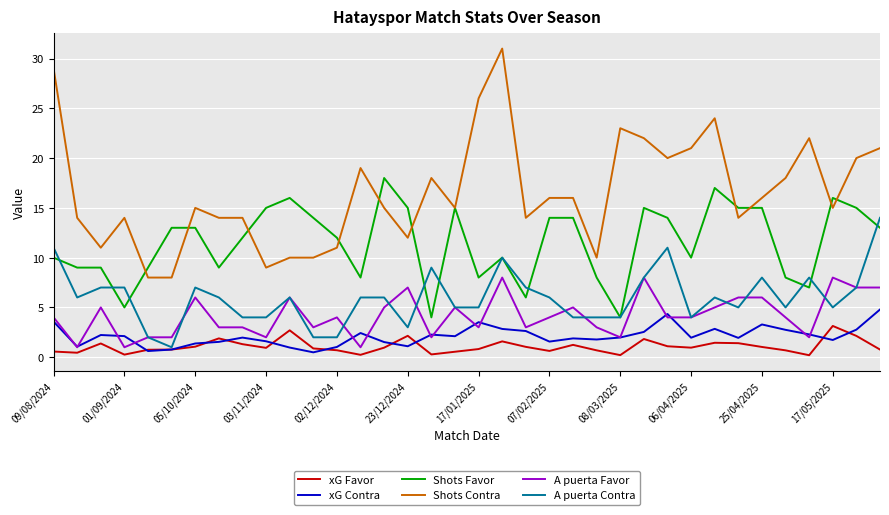

True or false: xG Contra and Shots Favor cross at least once.

False